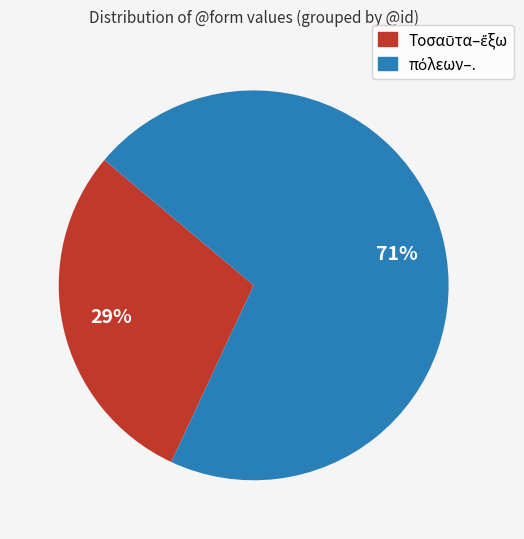

Is there a majority slice in this chart?

Yes